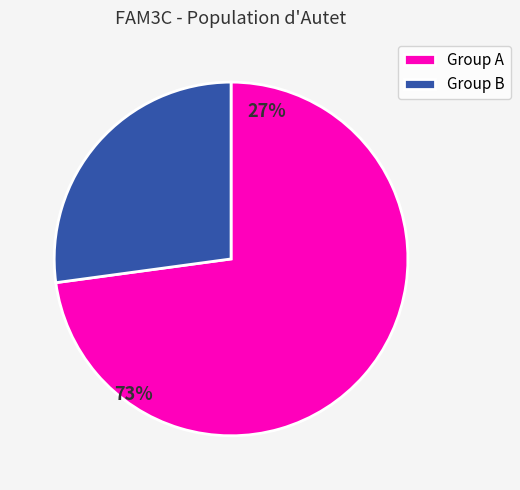

What is the largest slice in the pie chart?

Group A